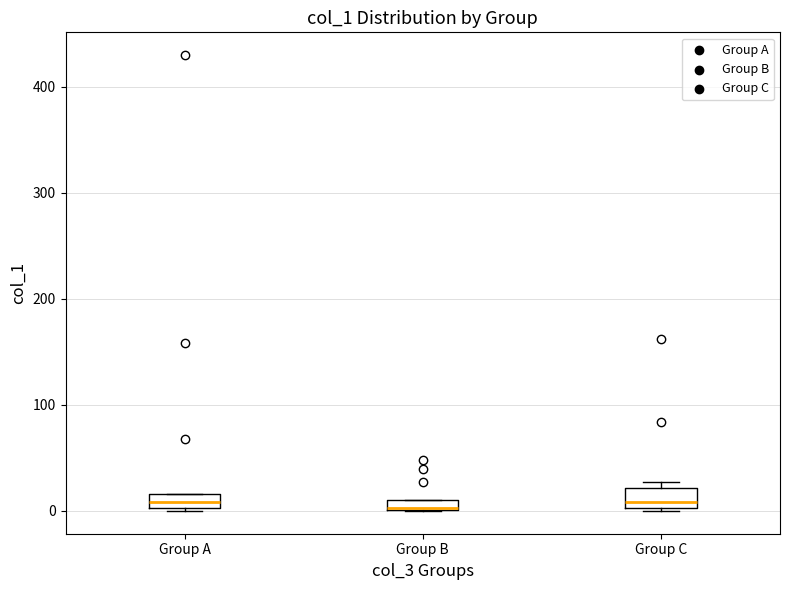

Where is the upper edge of the box for Group C on the y-axis? The values are not printed on the chart, so give them approximately, as read against the axis.

20